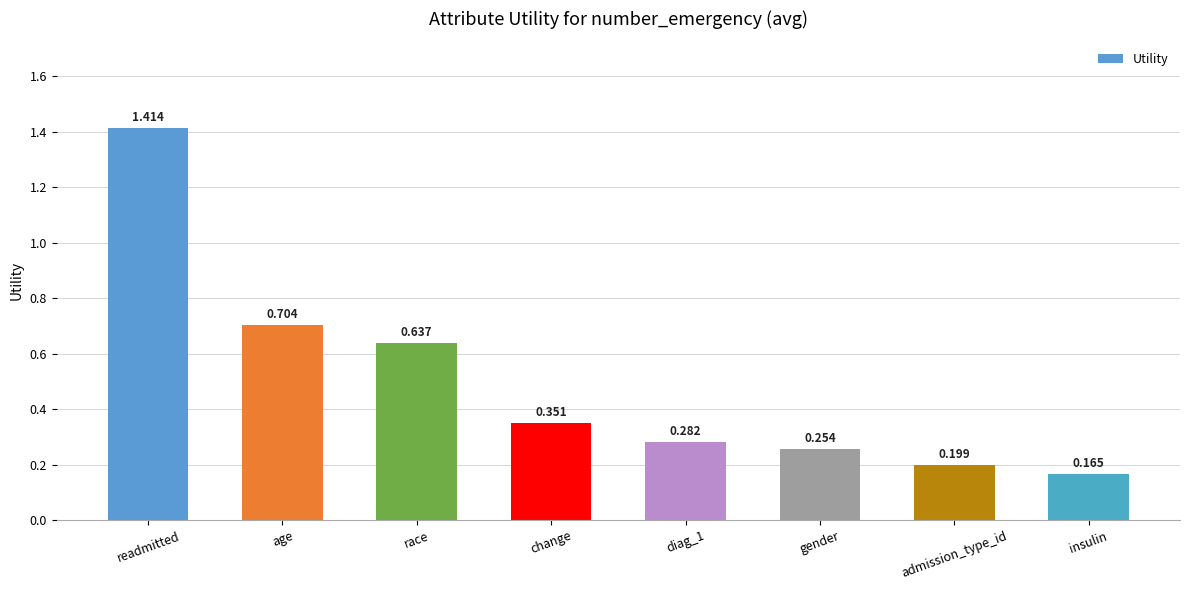

Where is the data nearest to the value 0?

insulin